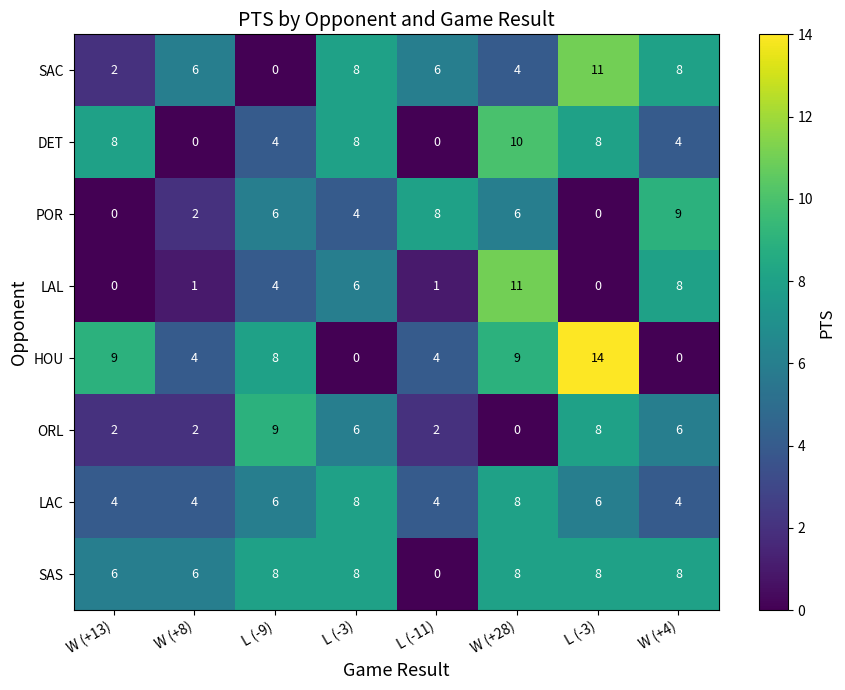

How many data points in POR are less than 6?

4